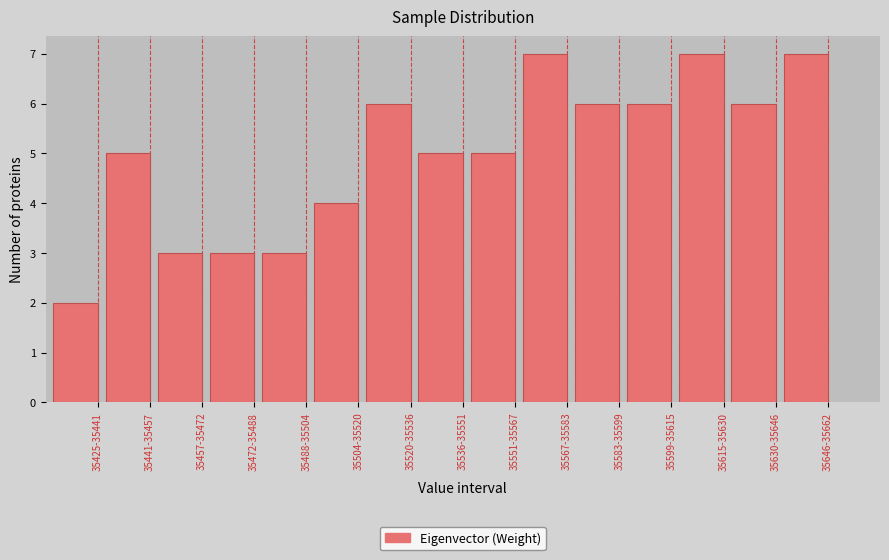

Reading right to left, list all the values displayed in this chart.

35646-35662=7	35630-35646=6	35615-35630=7	35599-35615=6	35583-35599=6	35567-35583=7	35551-35567=5	35536-35551=5	35520-35536=6	35504-35520=4	35488-35504=3	35472-35488=3	35457-35472=3	35441-35457=5	35425-35441=2